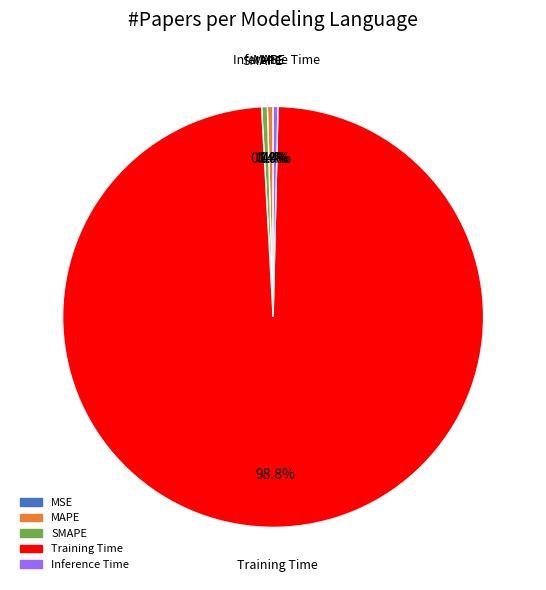

What is the total percentage of MAPE and Training Time?

99.2%